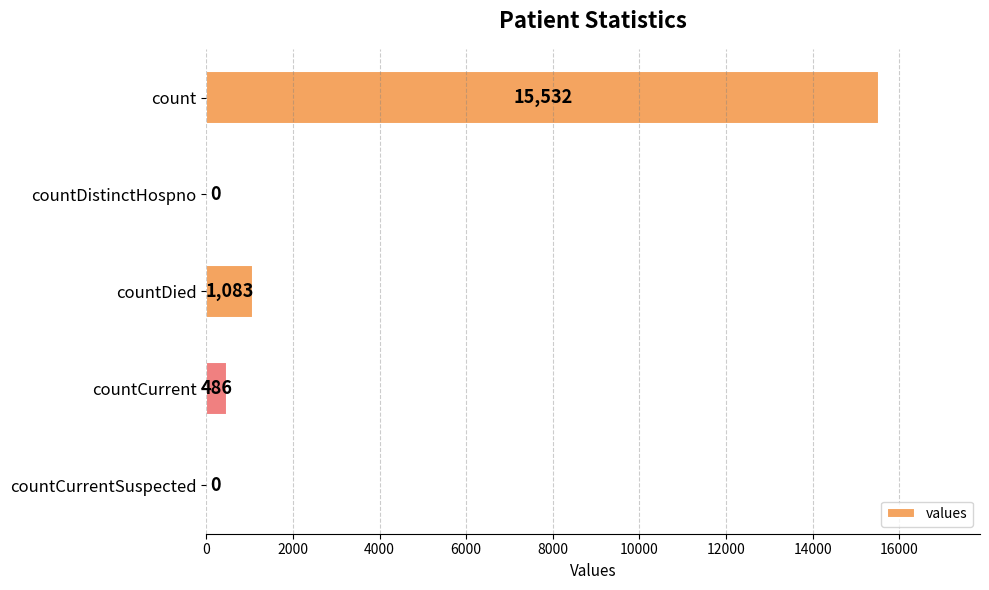

The value at countDied is 1083. True or false?

True